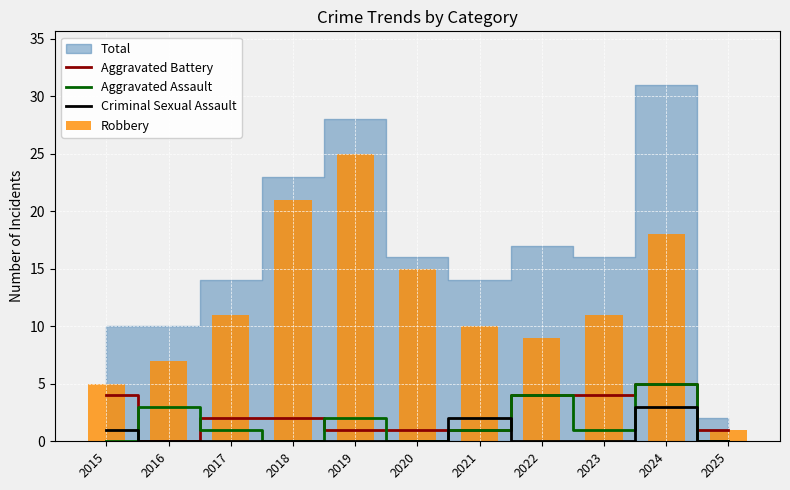

At which label is Aggravated Battery closest to 2?

2017